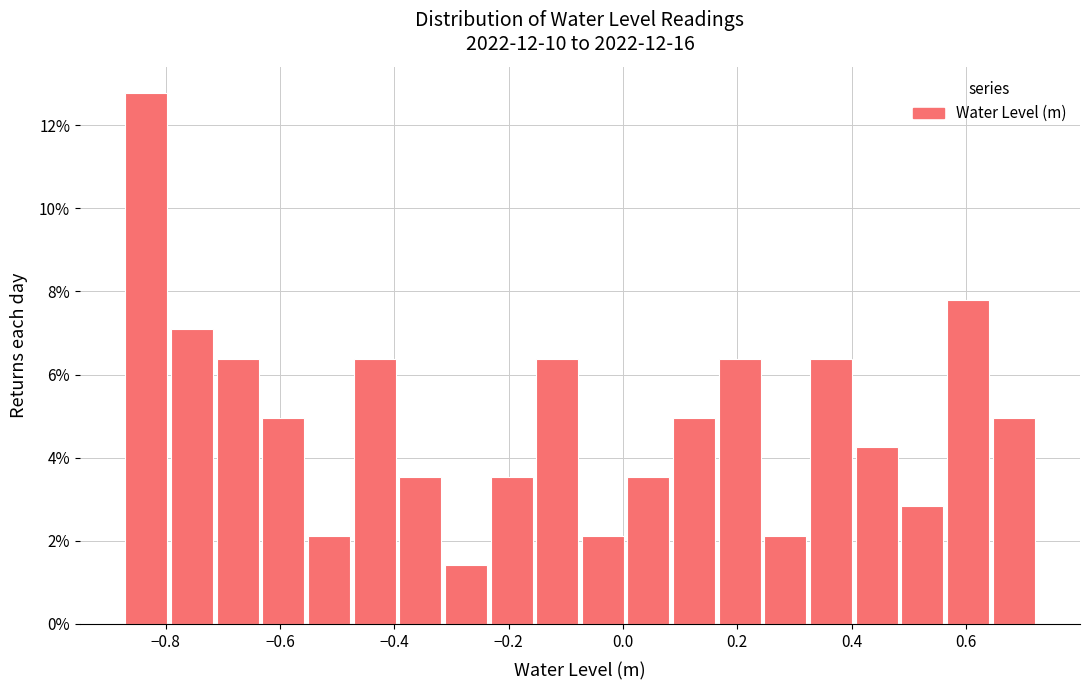

Around what value on the x-axis is the tallest bar? Give the approximate position of its centre, as read against the axis.

-0.84